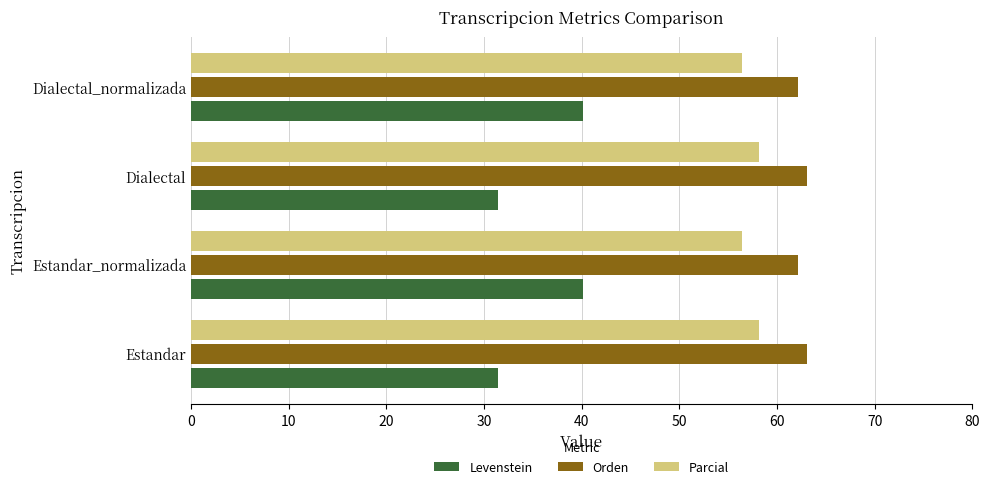

What are all the series names shown in the legend?

Levenstein, Orden, Parcial